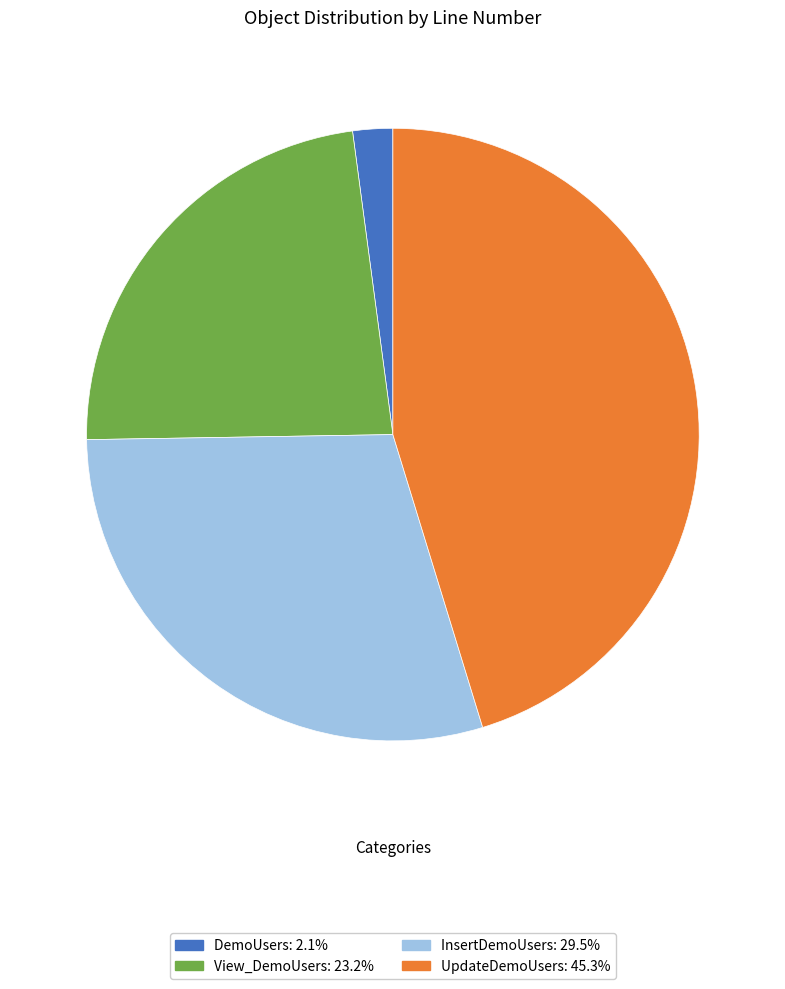

Does DemoUsers: 2.1% represent more than half of the total?

No